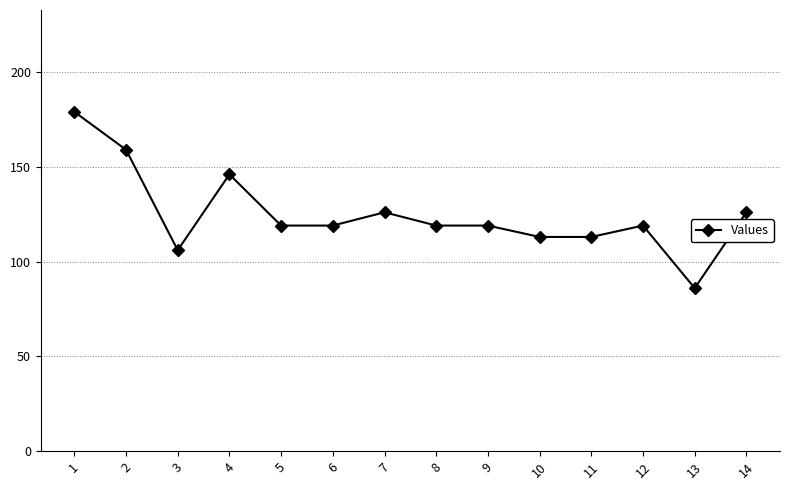

At which label does the data first exceed 119?

1